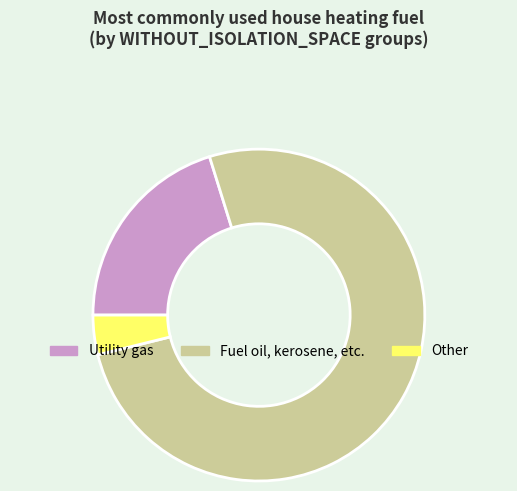

Is there a majority slice in this chart?

Yes